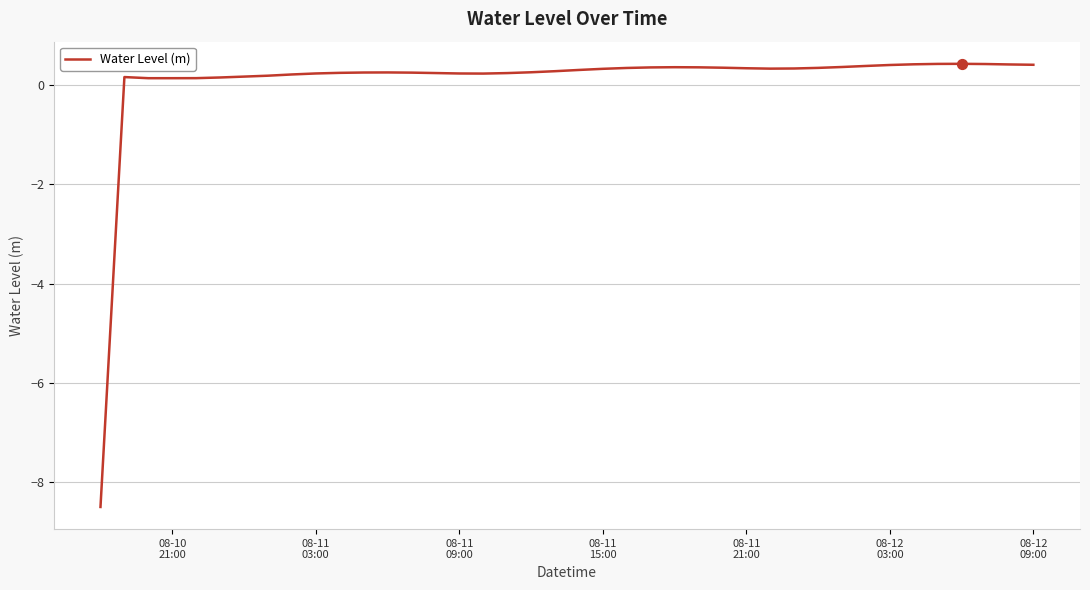

What is the minimum value shown in the chart?

-8.5